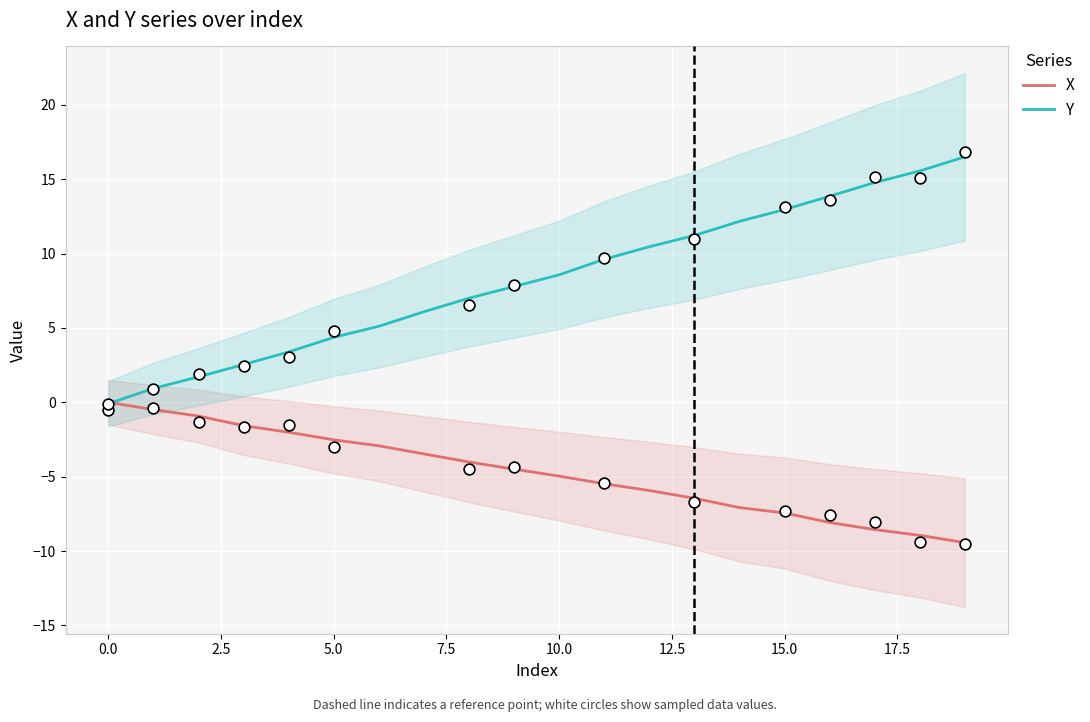

Which series reaches the maximum Y coordinate?

Y